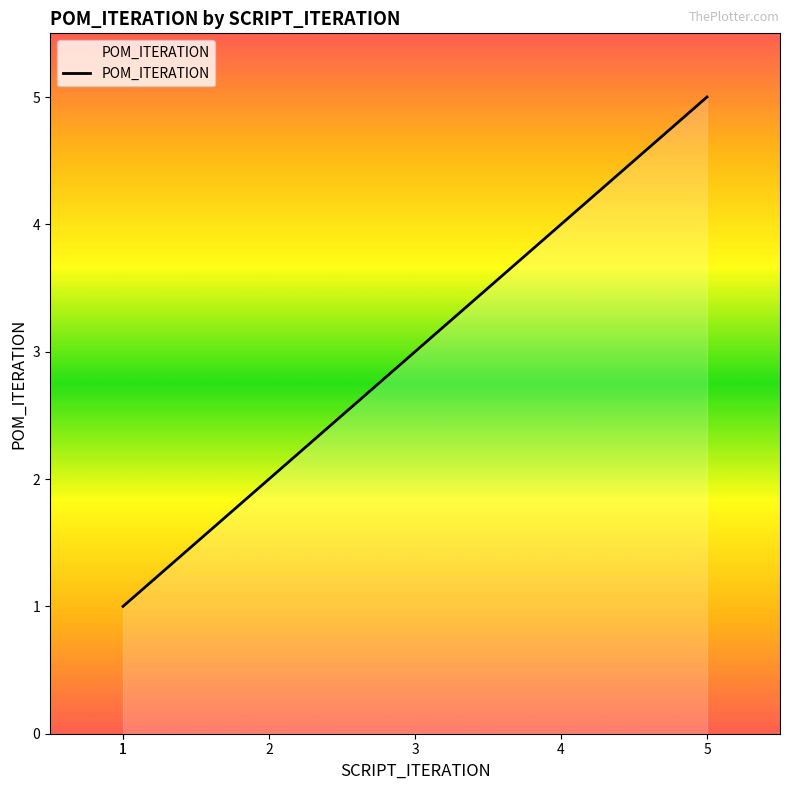

True or false: the data has more than 1 interior local peaks.

False